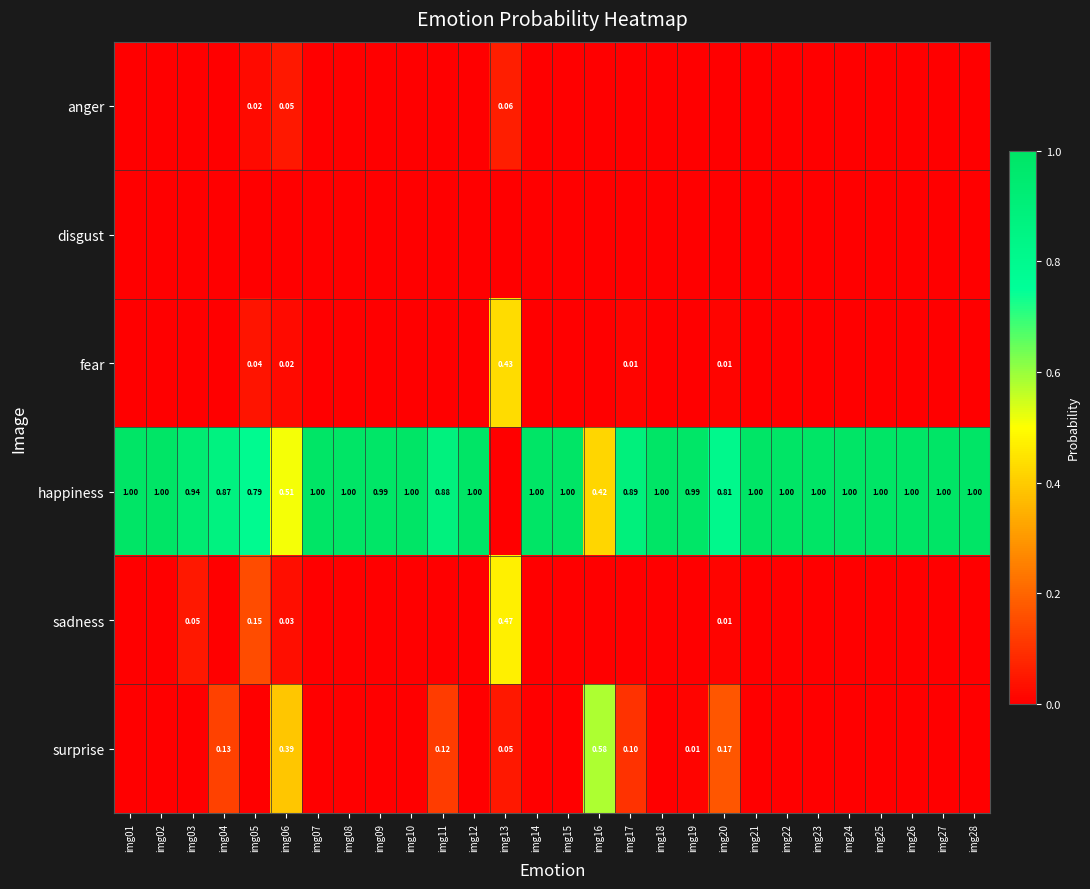

Which has a higher value, img14 or img12?

img14